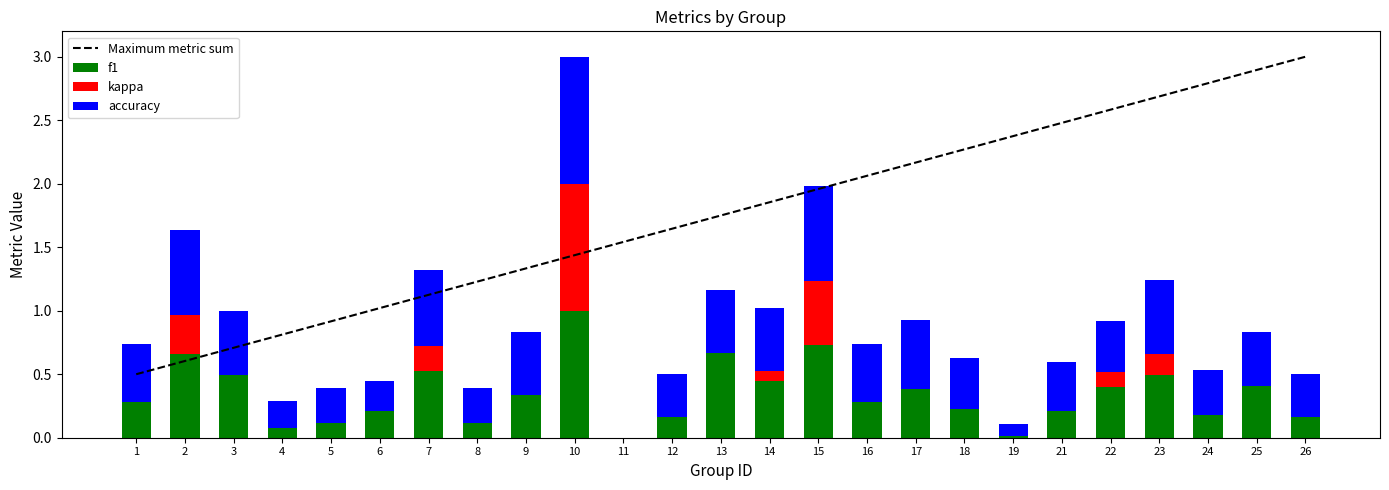

What is the difference between the maximum and minimum values in the Maximum metric sum series?

2.5